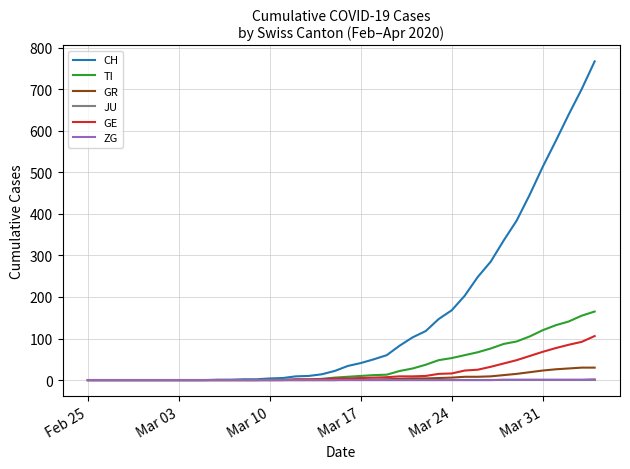

Which series has the largest range (max minus min)?

CH